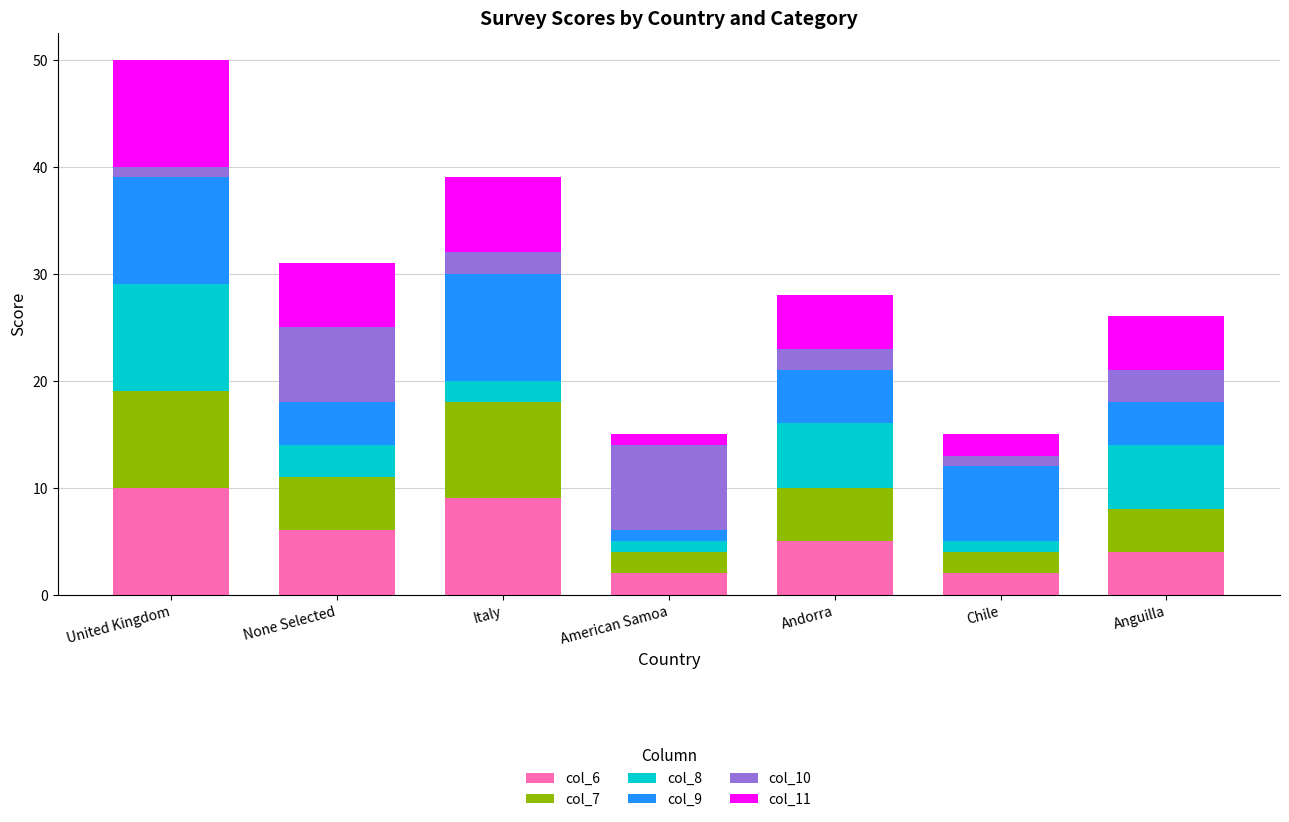

How many series are shown in this chart?

6